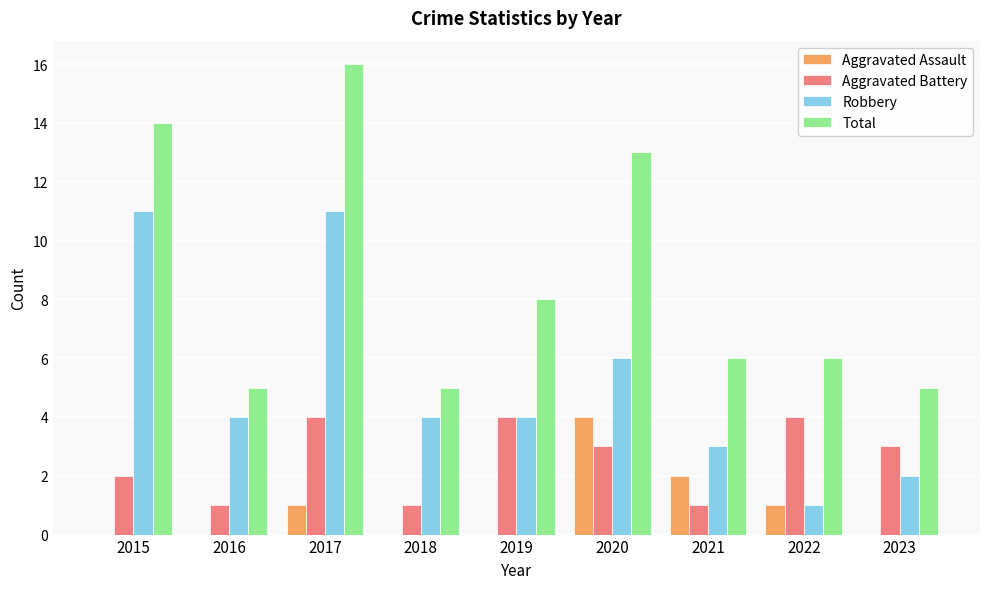

Is it true that Robbery equals 4 at 2019?

True